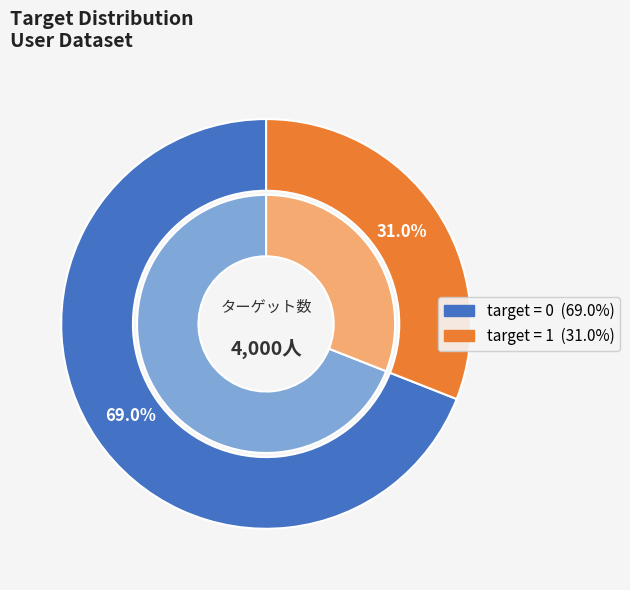

True or false: 0 accounts for 11% of the total.

False